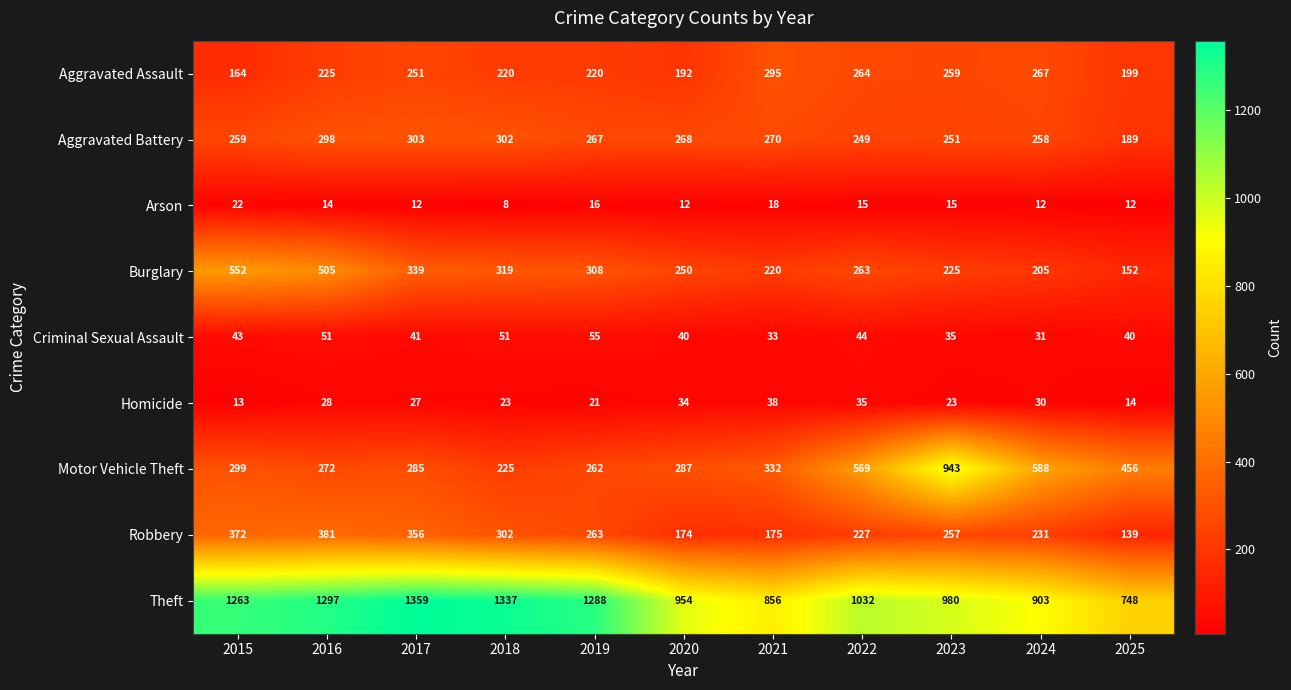

Is the value of Aggravated Assault at 2017 greater than the value of Aggravated Battery at 2017?

No